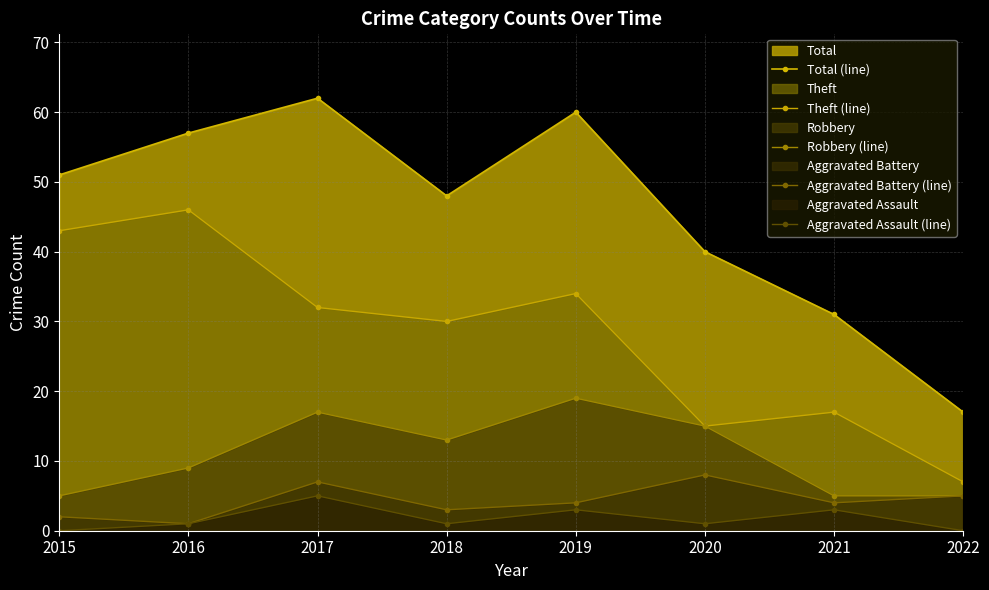

Reading right to left, transcribe all the data shown in this chart.

Total (line): 17	31	40	60	48	62	57	51
Theft (line): 7	17	15	34	30	32	46	43
Robbery (line): 5	5	15	19	13	17	9	5
Aggravated Battery (line): 5	4	8	4	3	7	1	2
Aggravated Assault (line): 0	3	1	3	1	5	1	0